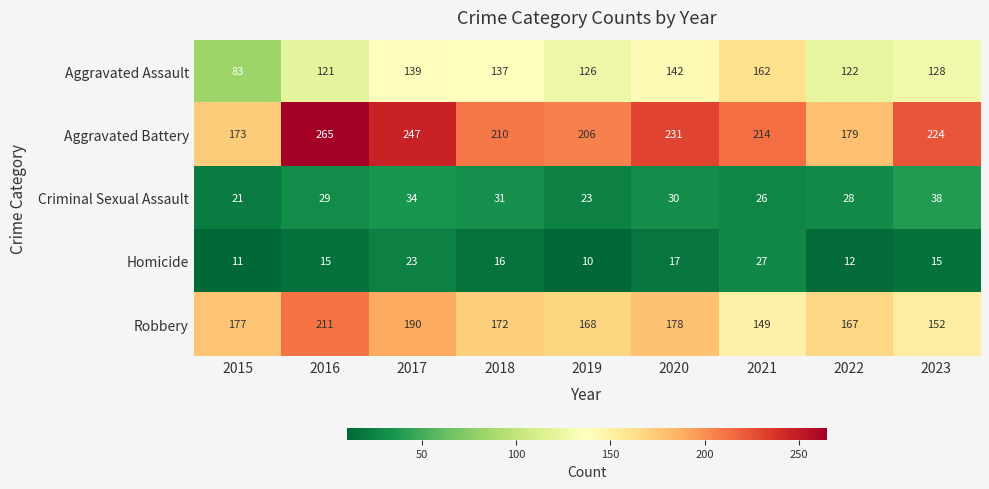

Rank the series by their maximum value, from lowest to highest.

Homicide, Criminal Sexual Assault, Aggravated Assault, Robbery, Aggravated Battery